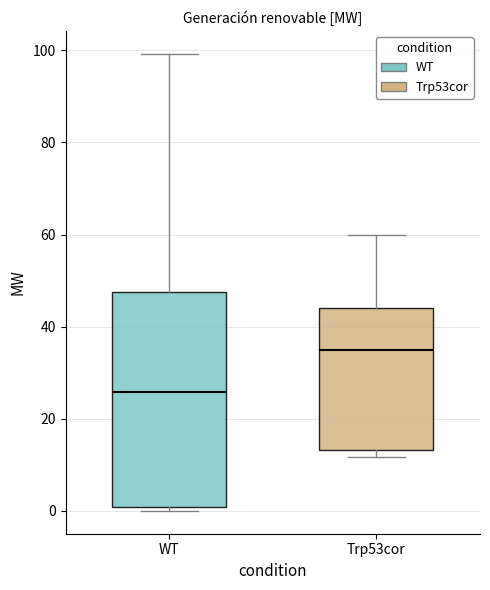

Reading left to right, transcribe this box plot: for each box, give where its median line is, the range the box spans, and where its two whiskers end, as read against the y-axis. The values are not printed on the chart, so give them approximately, as read against the axis.

WT: median 26, box 0 to 48, whiskers 0 (just below the box's lower edge) to 100
Trp53cor: median 34, box 14 to 44, whiskers 12 to 60